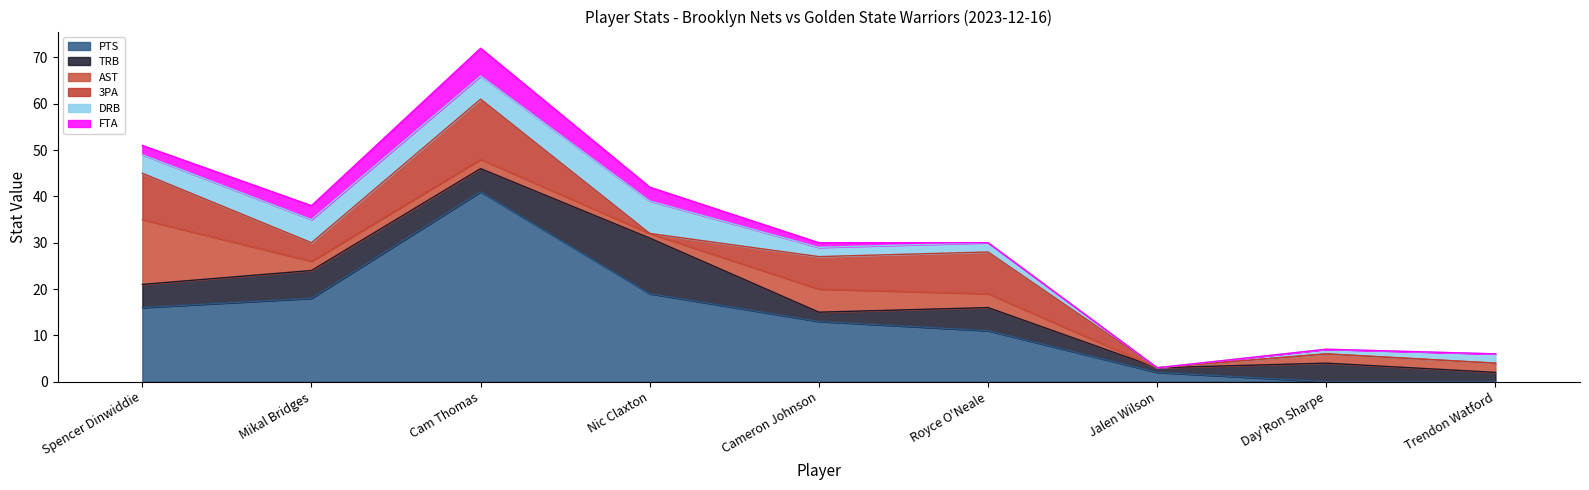

At which category is the sum across all series the highest?

Cam Thomas